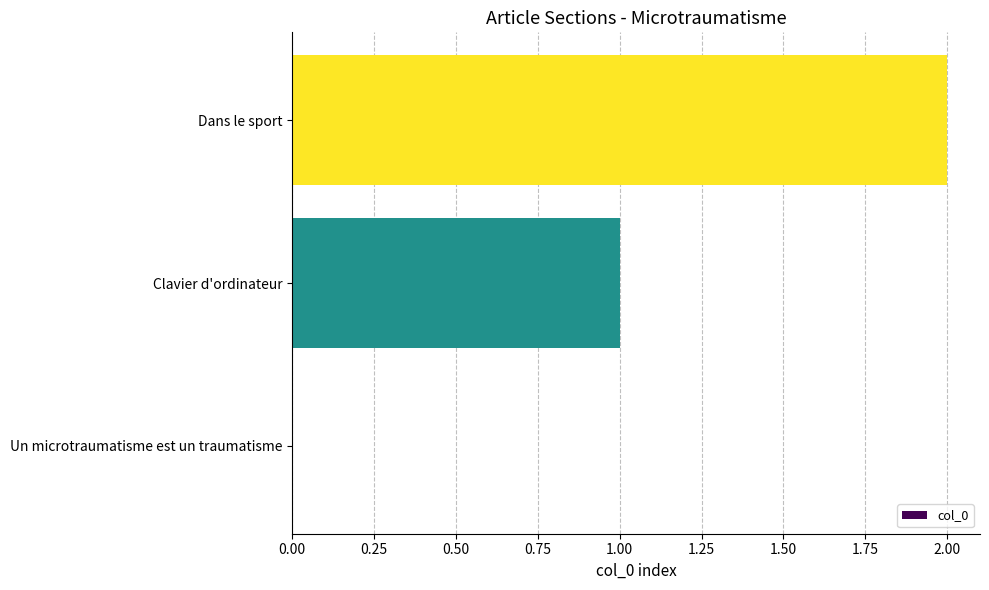

What is the sum of all values?

3